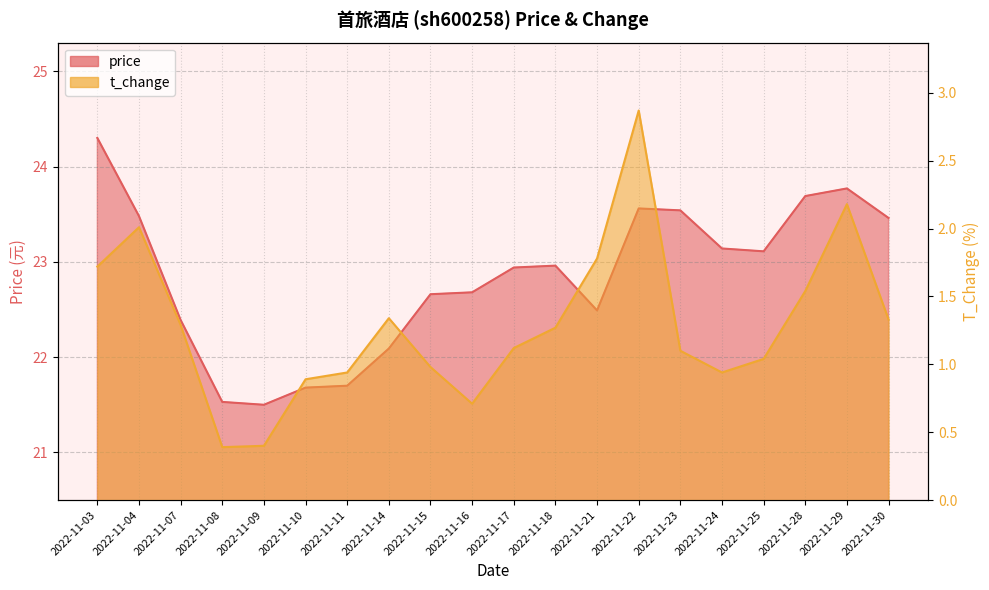

Count the number of data series in this chart.

2